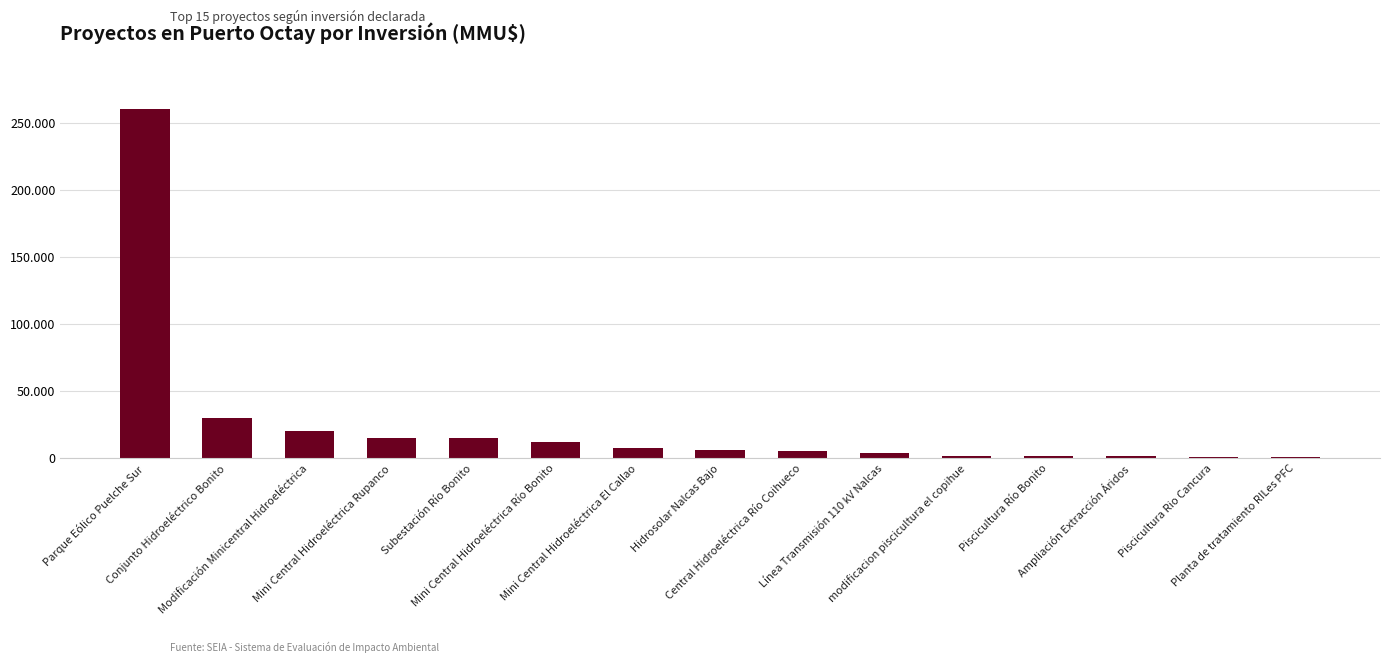

At which label does the data first exceed 6200?

Parque Eólico Puelche Sur